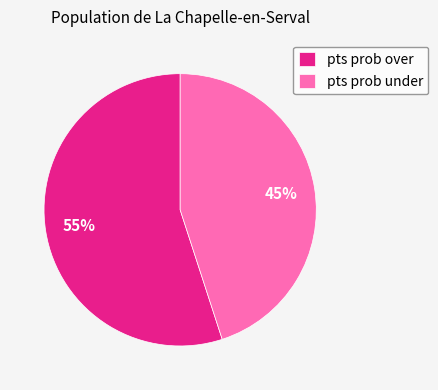

Which has a higher value, pts prob over or pts prob under?

pts prob over